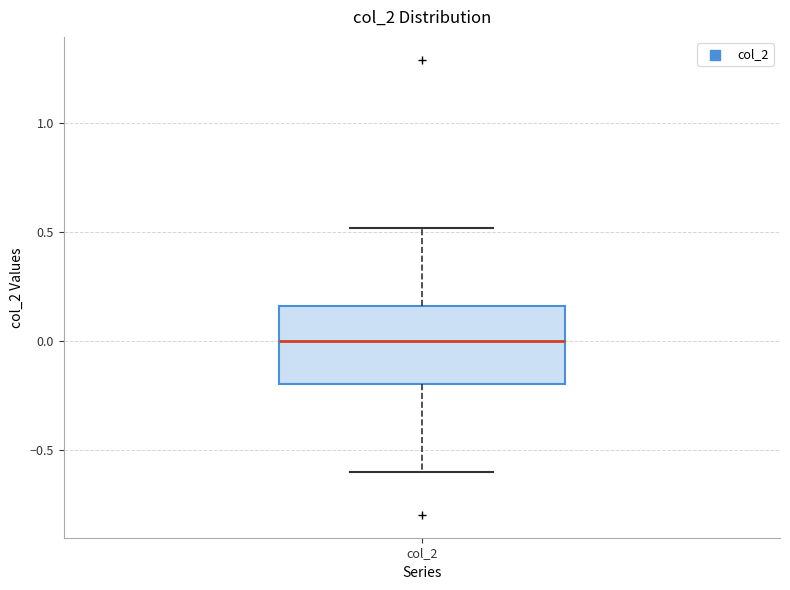

Where is the lower edge of the box for col_2 on the y-axis? The values are not printed on the chart, so give them approximately, as read against the axis.

-0.20